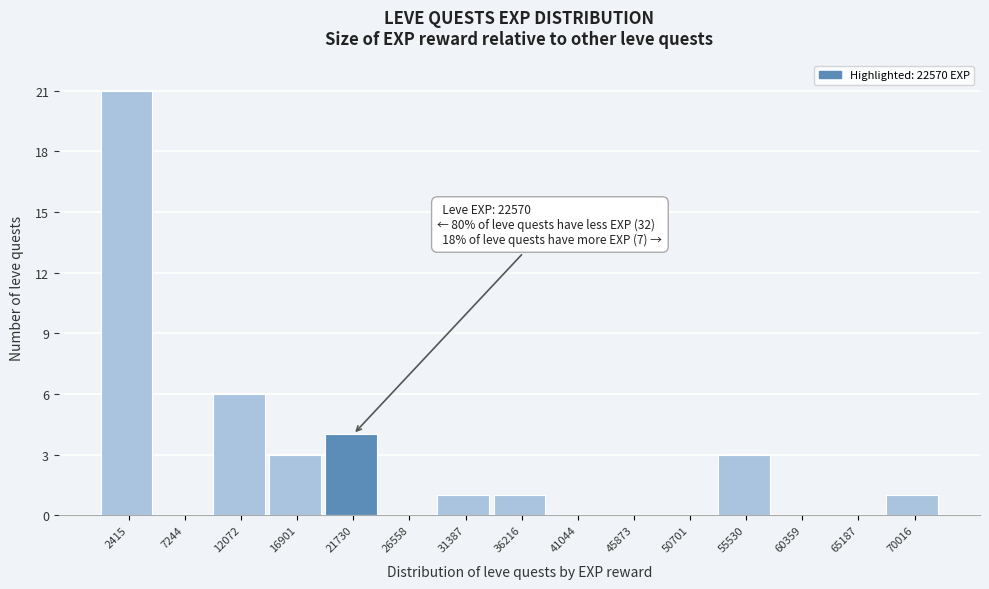

Which range on the x-axis has the tallest bar?

0 to 5000